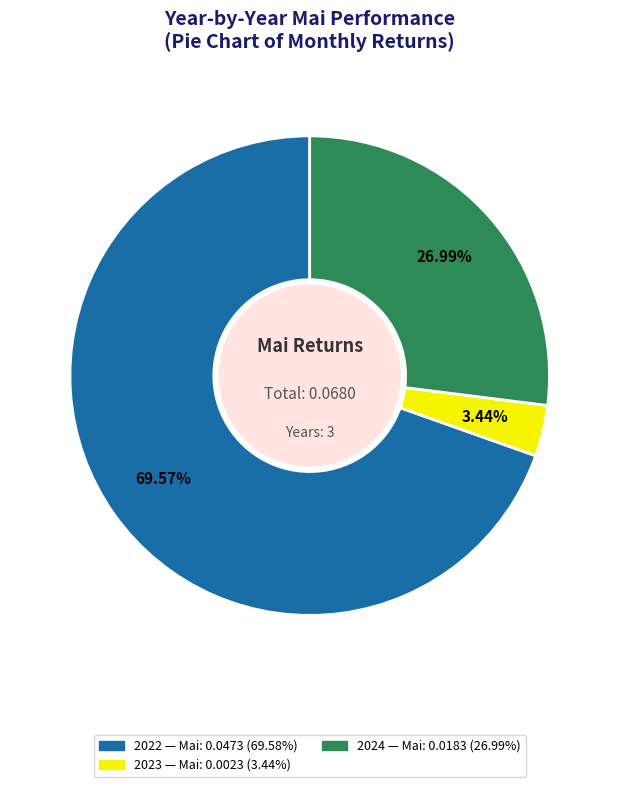

Is there any slice that represents more than half of the pie?

Yes